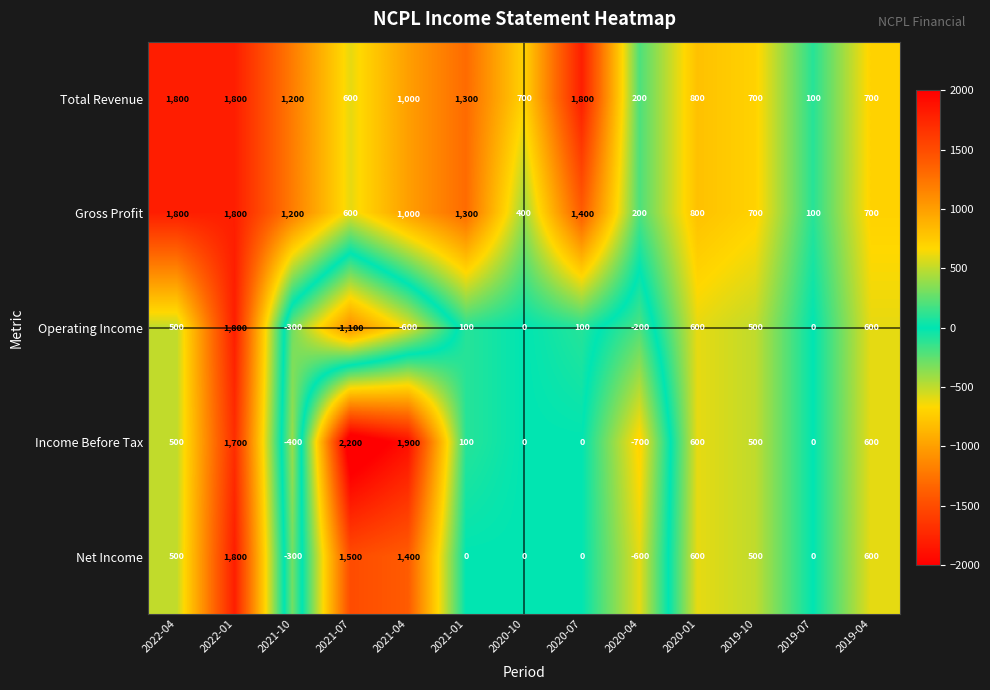

How many values in Net Income are below zero?

2